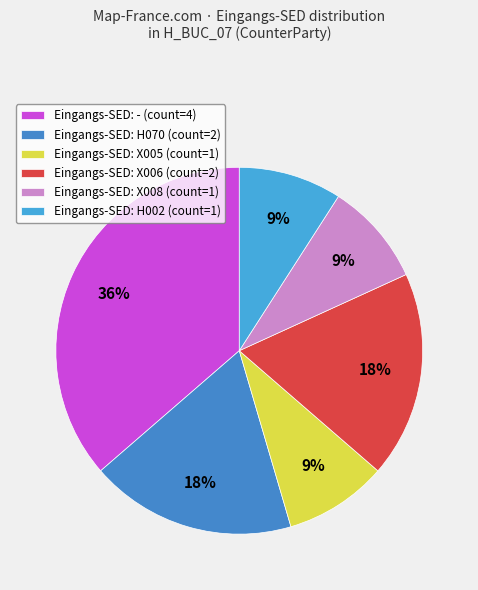

How many segments does this pie chart have?

6